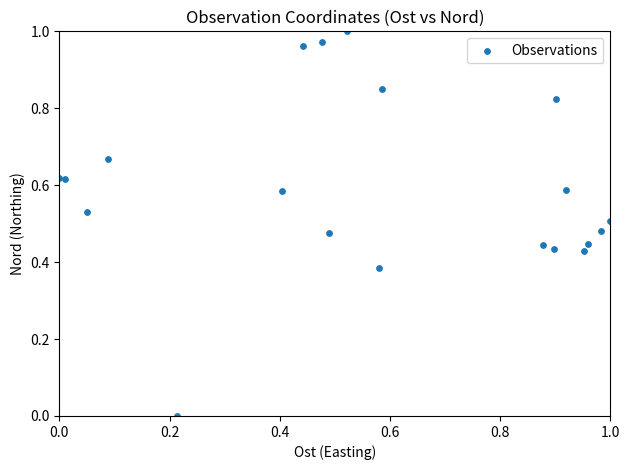

How many points are shown in the scatter plot?

20